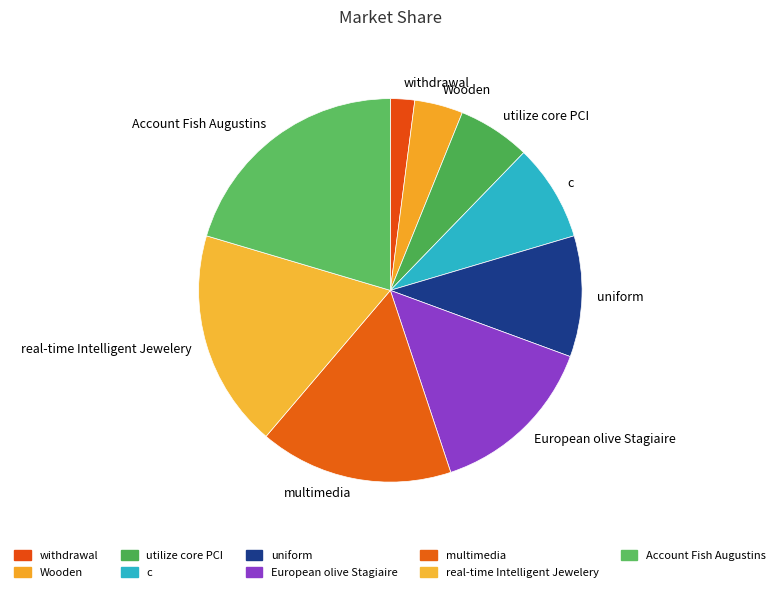

True or false: European olive Stagiaire accounts for 14% of the total.

True